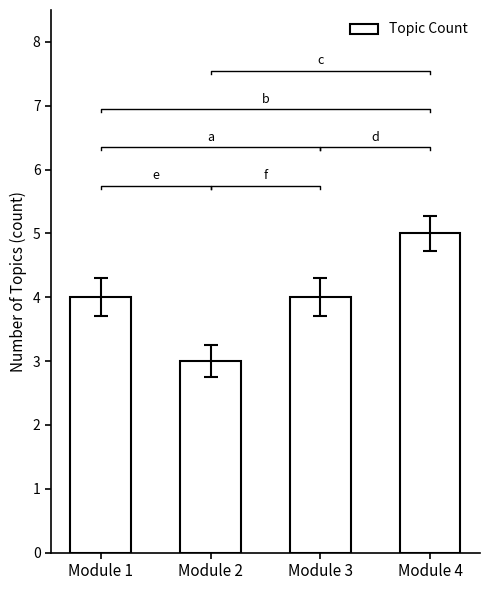

The value at Module 2 is 1. True or false?

False